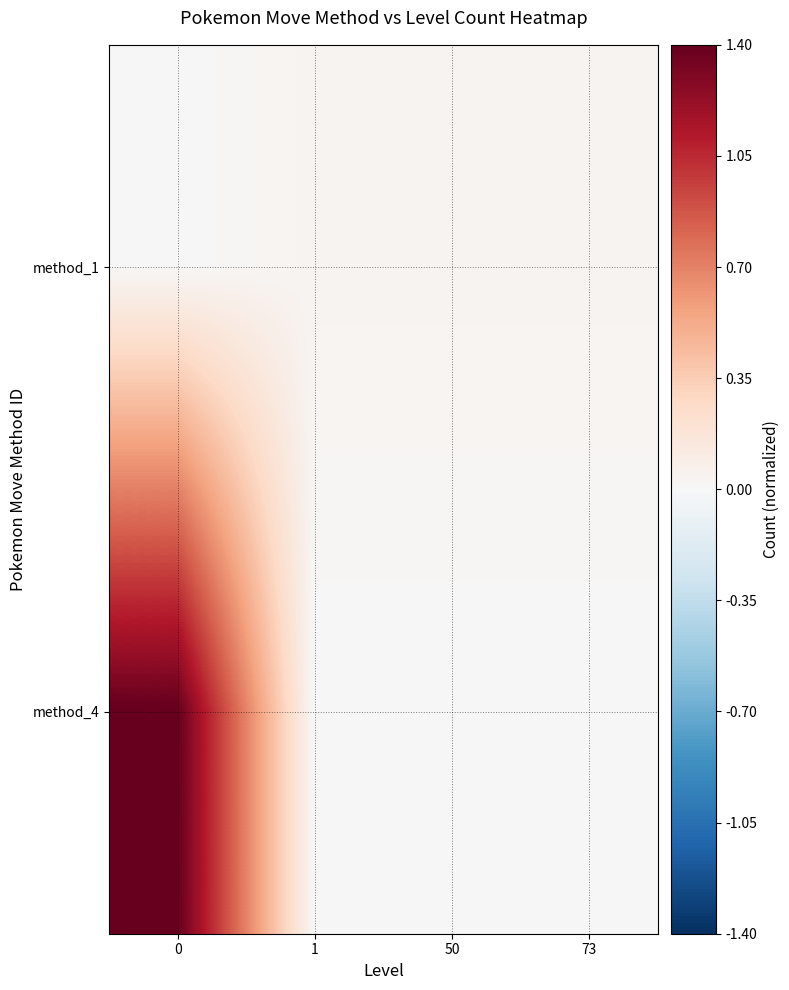

How many distinct data groups are displayed?

2